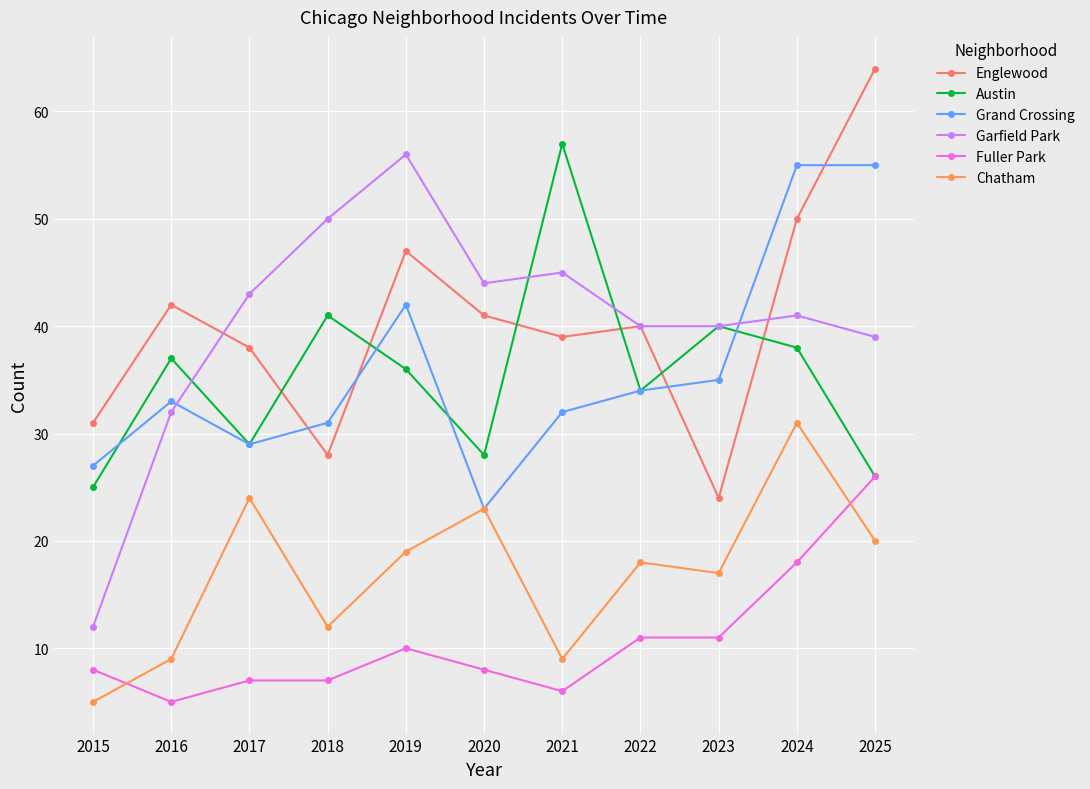

Reading right to left, what are all the values shown in this chart?

Englewood: 2025=64	2024=50	2023=24	2022=40	2021=39	2020=41	2019=47	2018=28	2017=38	2016=42	2015=31
Austin: 2025=26	2024=38	2023=40	2022=34	2021=57	2020=28	2019=36	2018=41	2017=29	2016=37	2015=25
Grand Crossing: 2025=55	2024=55	2023=35	2022=34	2021=32	2020=23	2019=42	2018=31	2017=29	2016=33	2015=27
Garfield Park: 2025=39	2024=41	2023=40	2022=40	2021=45	2020=44	2019=56	2018=50	2017=43	2016=32	2015=12
Fuller Park: 2025=26	2024=18	2023=11	2022=11	2021=6	2020=8	2019=10	2018=7	2017=7	2016=5	2015=8
Chatham: 2025=20	2024=31	2023=17	2022=18	2021=9	2020=23	2019=19	2018=12	2017=24	2016=9	2015=5